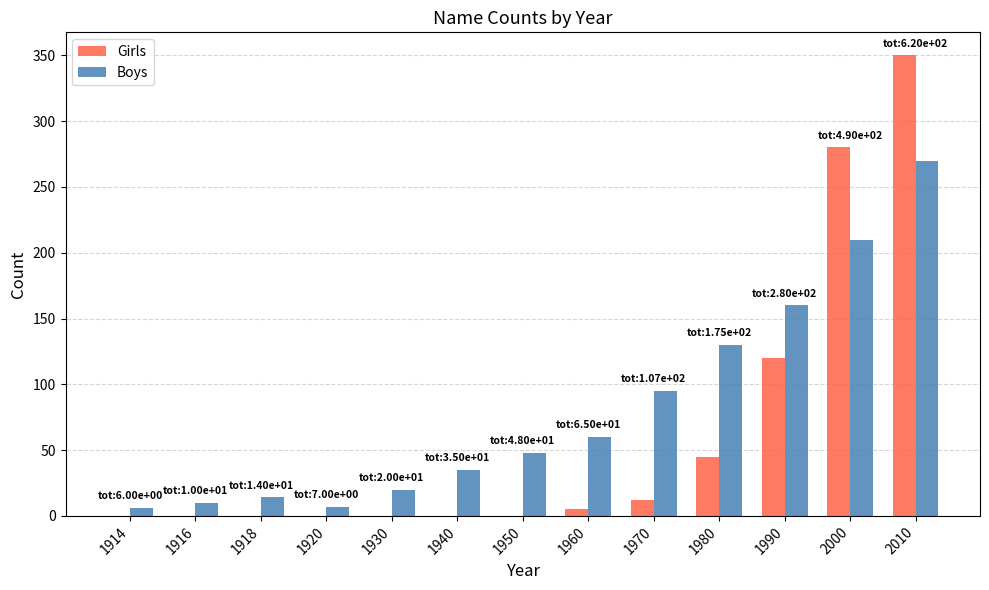

Which series changed the most between 1918 and 1980?

Boys